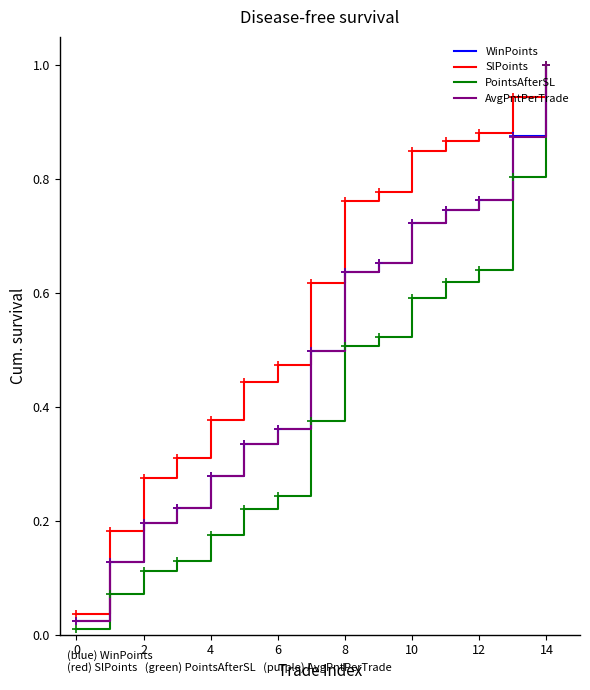

Which series has the largest range (max minus min)?

PointsAfterSL